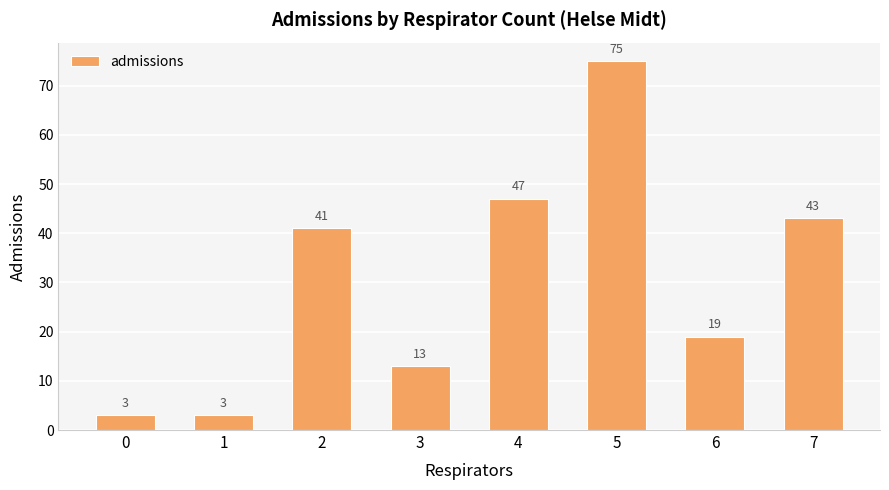

Between 2 and 3, which is larger?

2